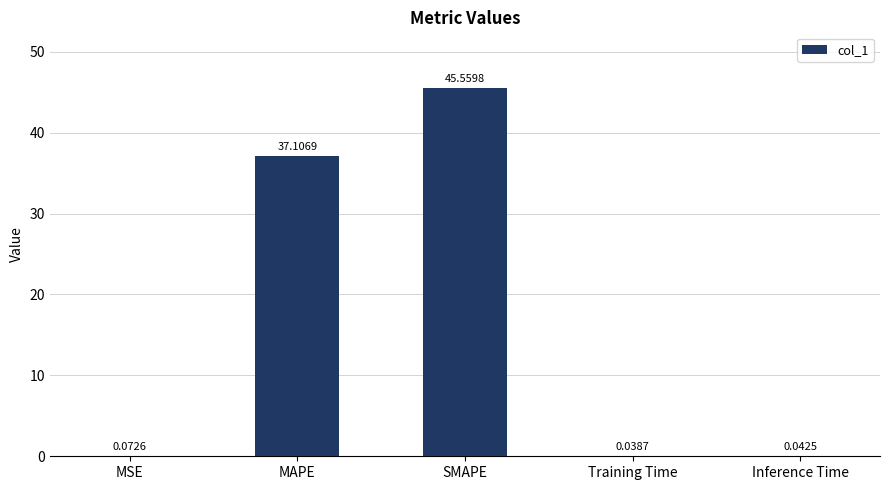

True or false: the data shows 45.6 at SMAPE.

True